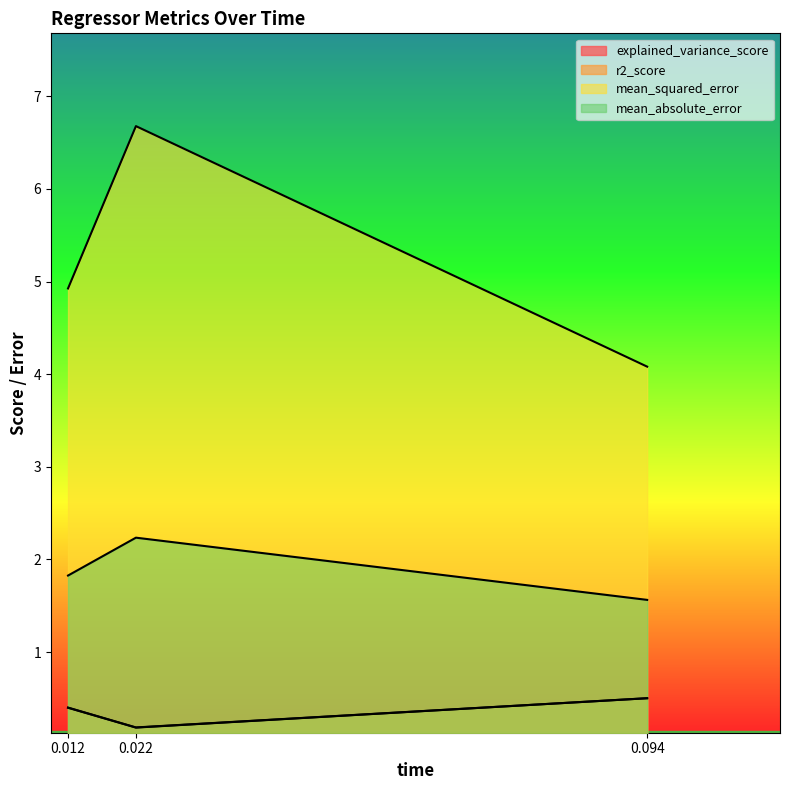

Is it true that explained_variance_score equals 0.7 at sgd_regressor?

False